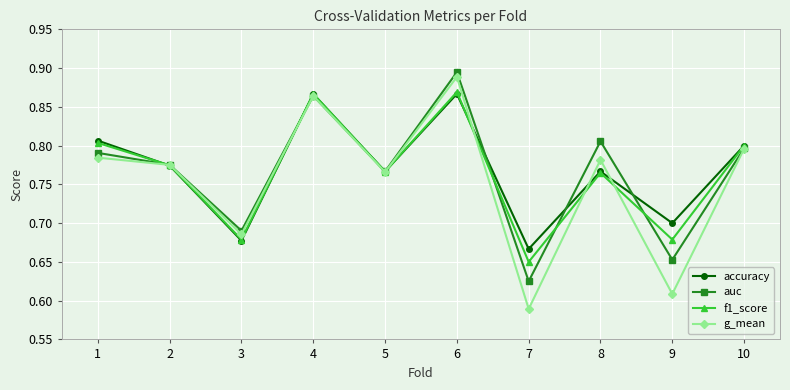

Which series has the largest range (max minus min)?

g_mean